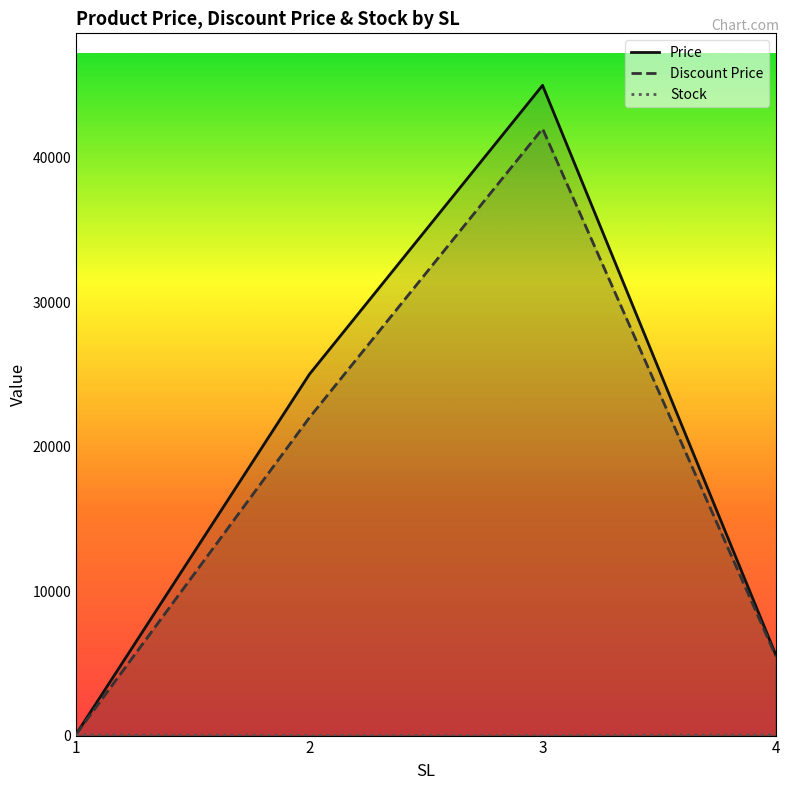

How many values in the Price series exceed 25000?

1